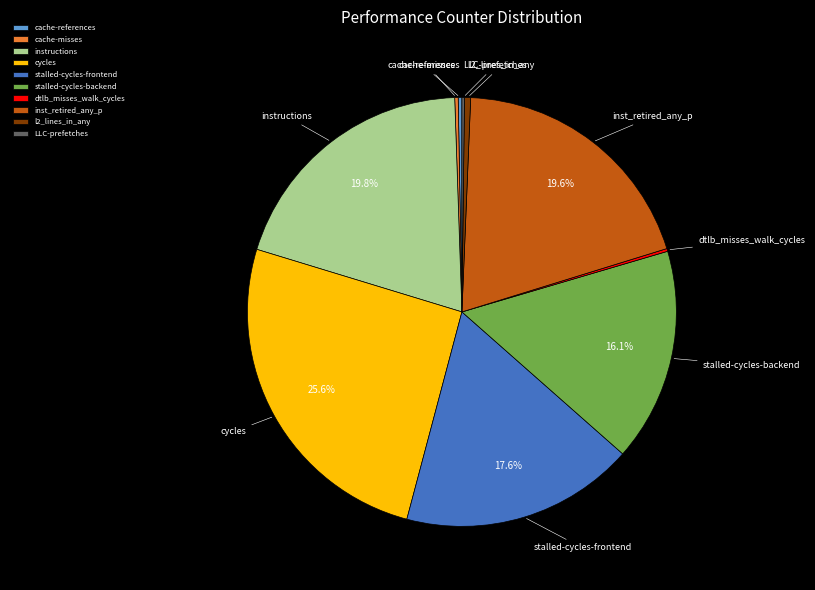

To the nearest percent, what is the difference between the largest and smallest slice percentages?

25%